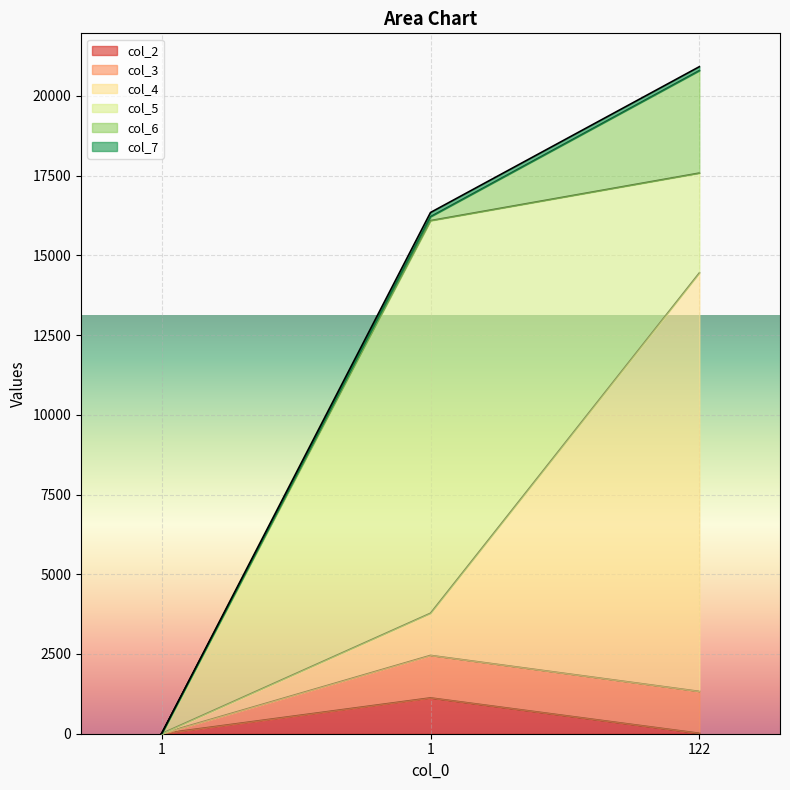

Is it true that col_3 equals 4 at 1?

True